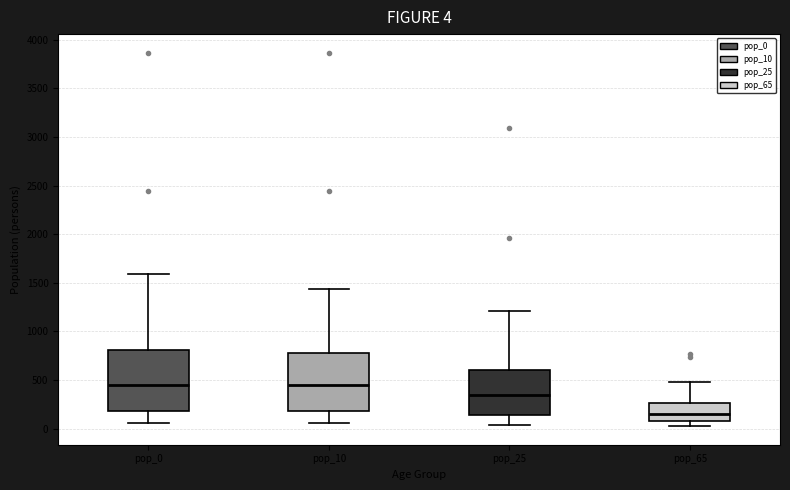

Which box has the lowest median line?

pop_65